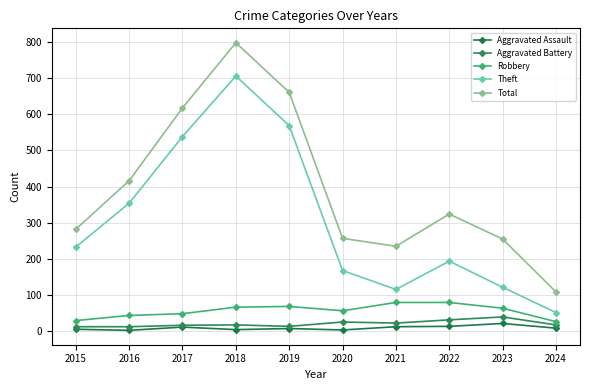

At 2016, list the series in order from largest to smallest.

Total, Theft, Robbery, Aggravated Battery, Aggravated Assault